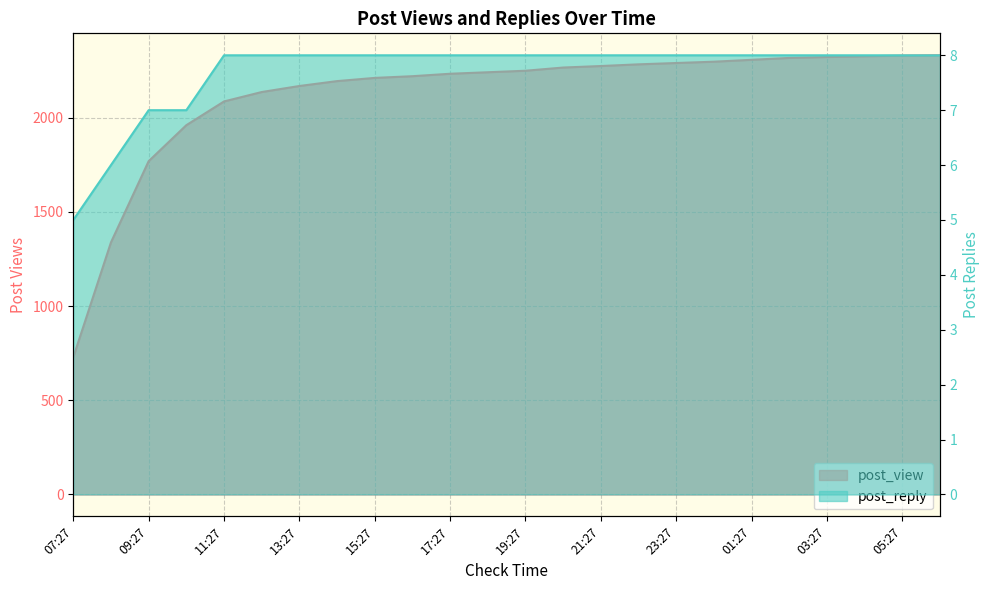

What position from the left is 16:27?

10